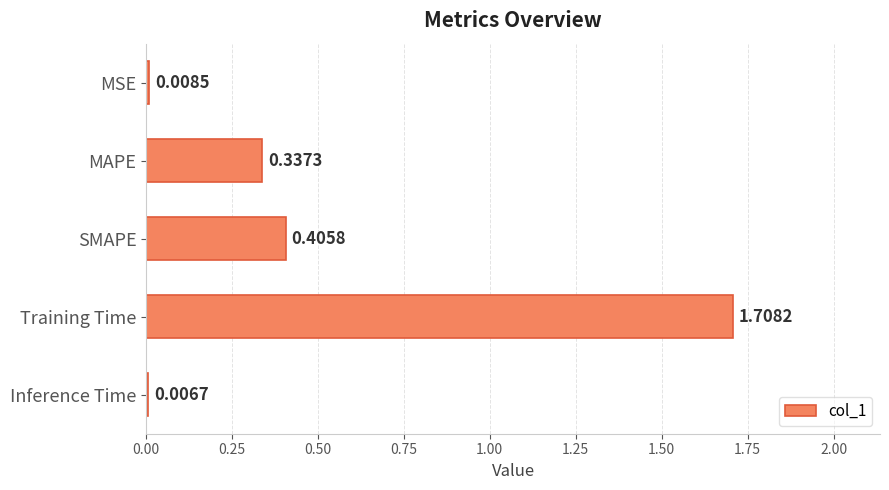

List the labels in order of value, largest first.

Training Time, SMAPE, MAPE, MSE, Inference Time